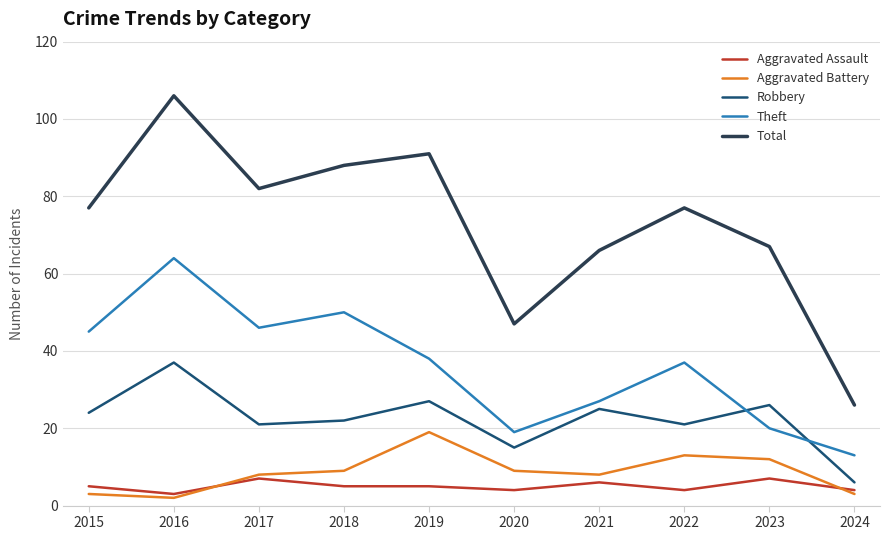

At which label does Theft first exceed 38?

2015